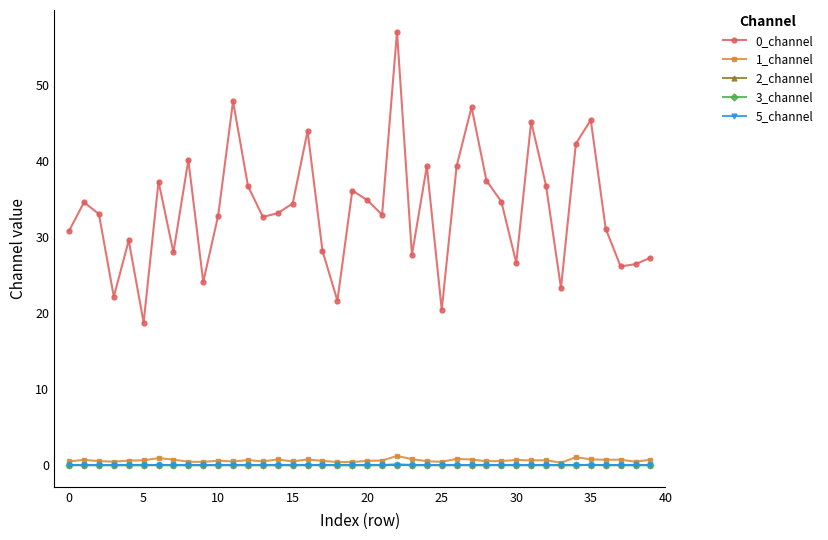

How many data points does each series have?

40